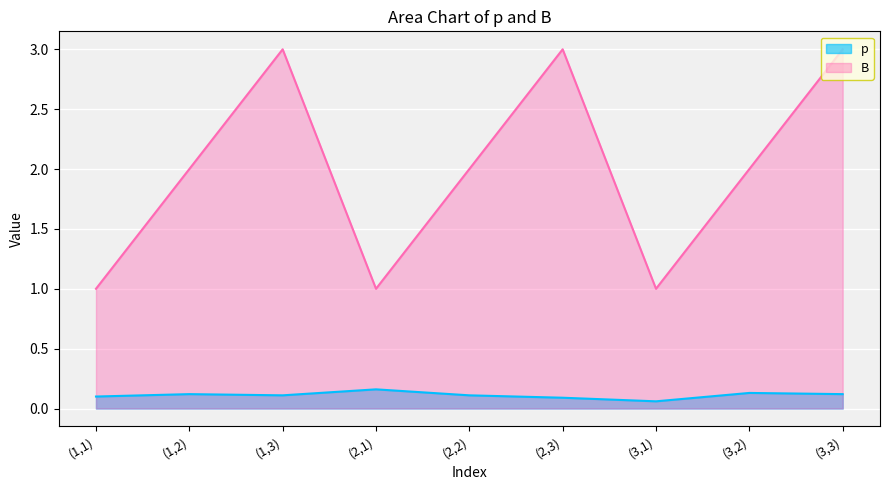

What is the difference between the maximum and minimum values in the p series?

0.1